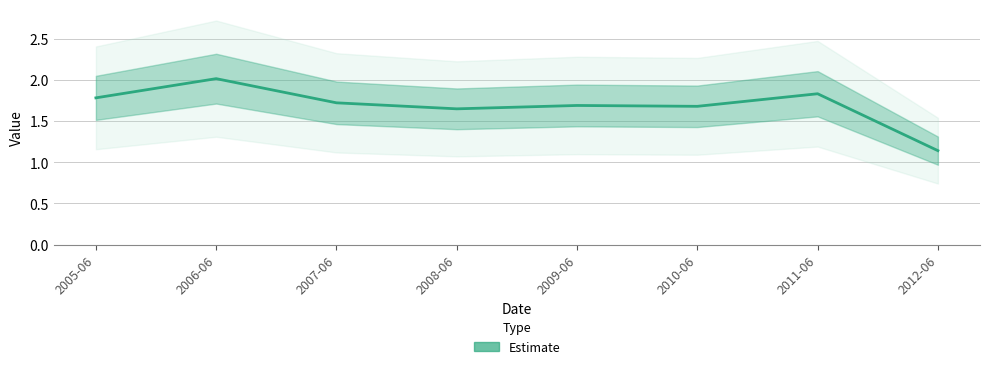

How many lines are shown in the chart?

1